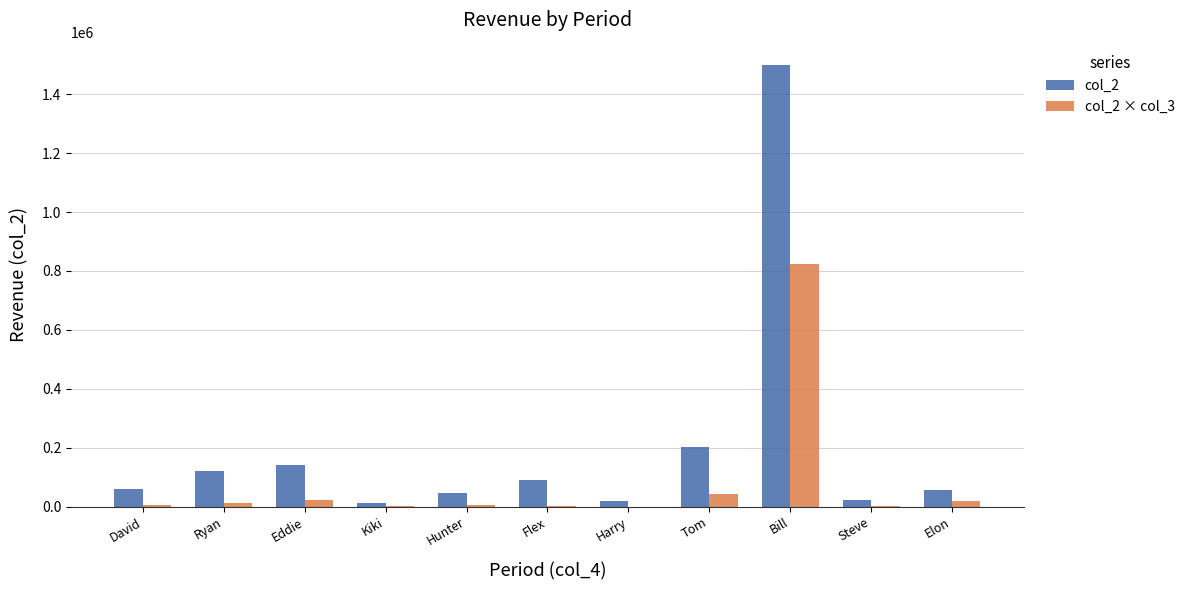

What is the sum of the col_2 values at Tom and Flex?

291500.0